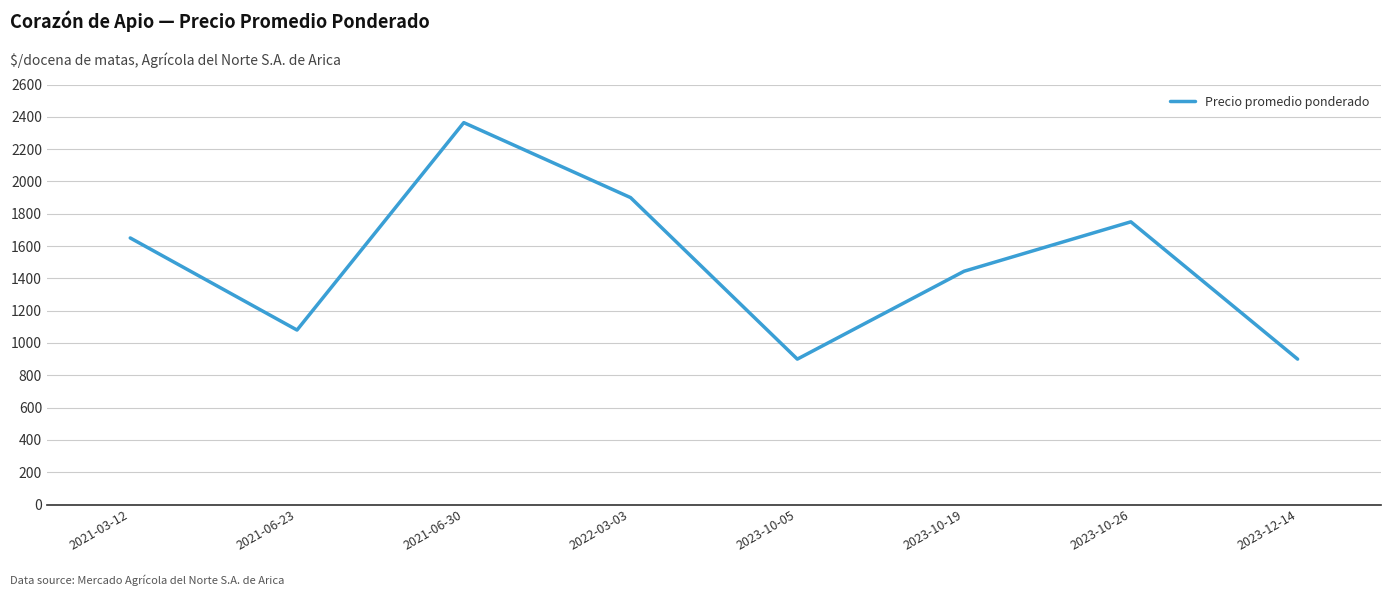

What is the smallest value displayed?

900